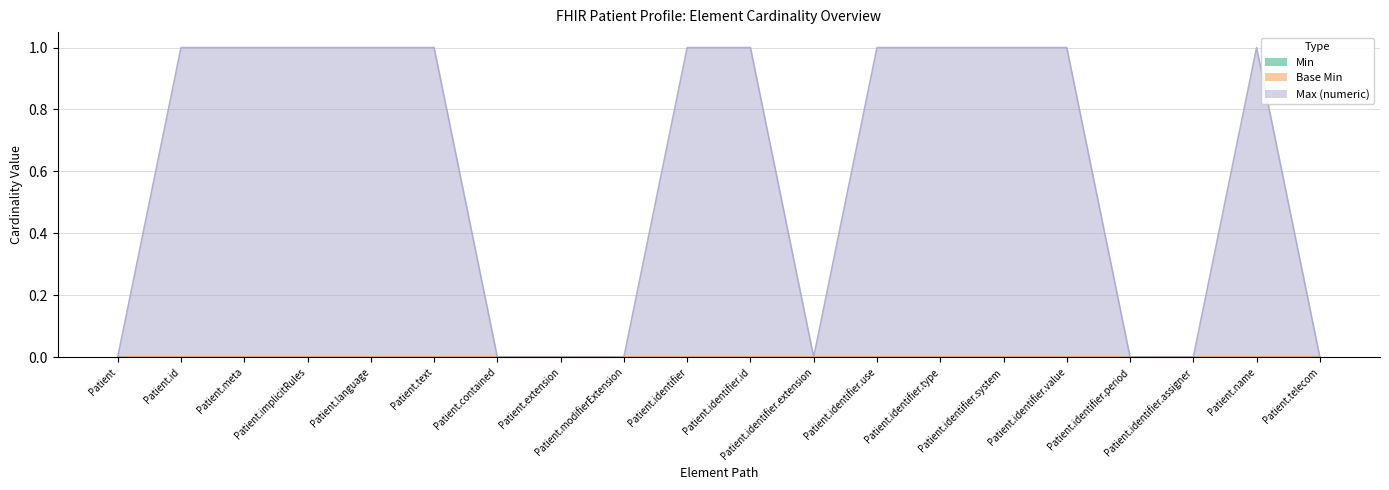

At how many categories does at least one series exceed 0?

12